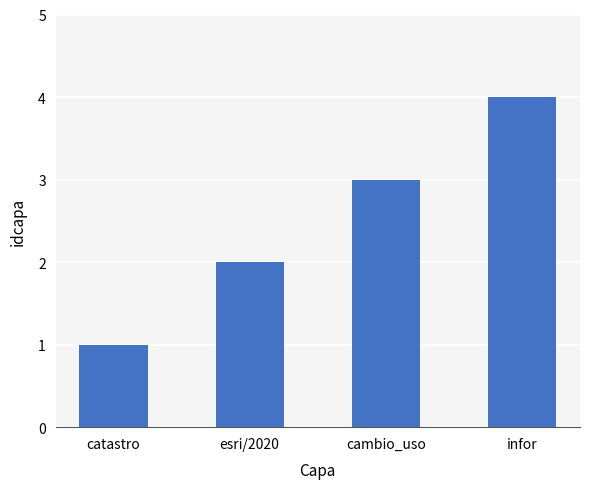

Is it true that the value at catastro is 2?

False